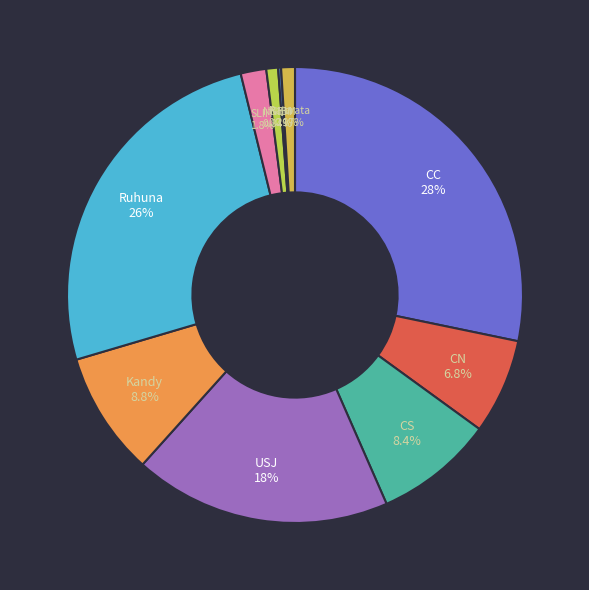

To the nearest percent, what percentage of the pie is SLIIT?

2%